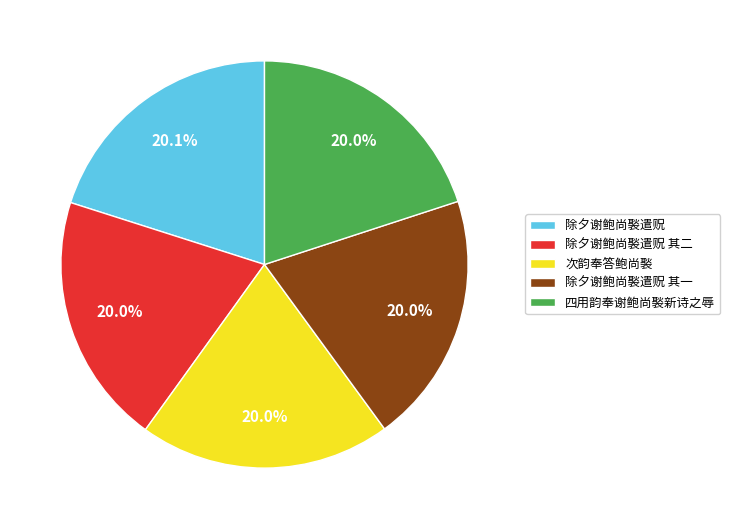

How many segments does this pie chart have?

5